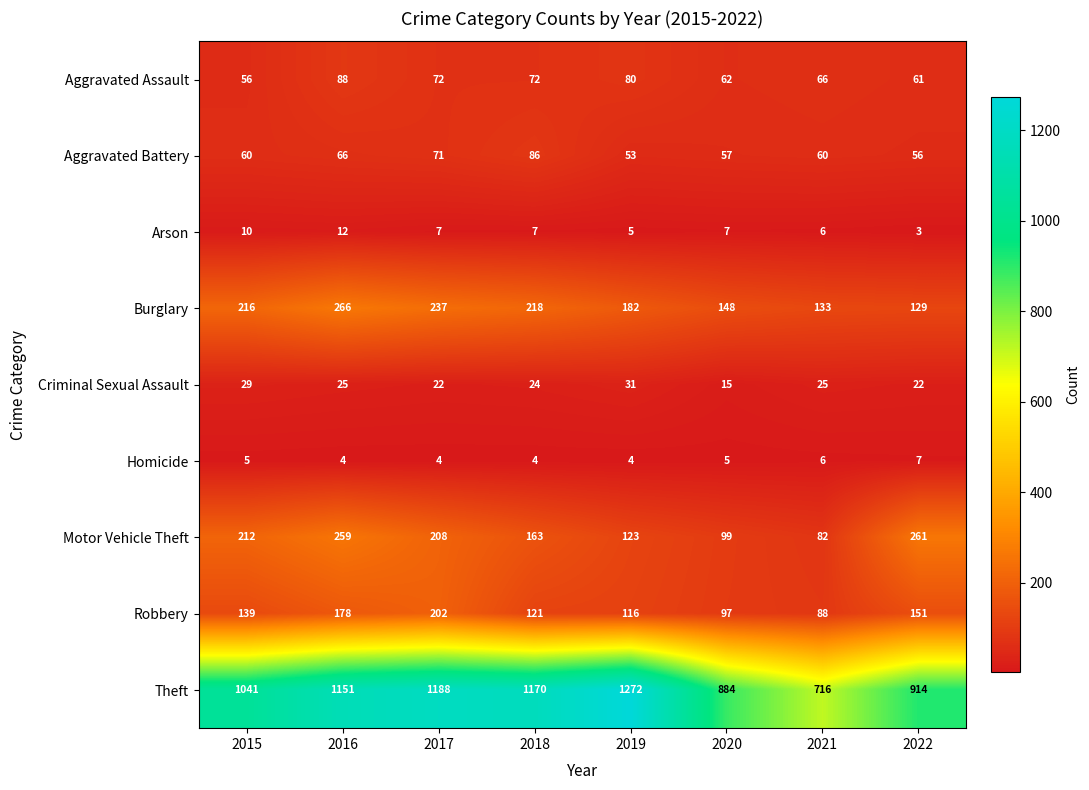

Which series has the widest spread of values?

Theft